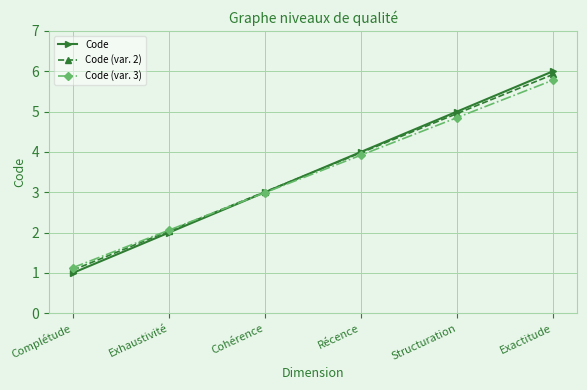

Which category has the highest value across all series?

Exactitude